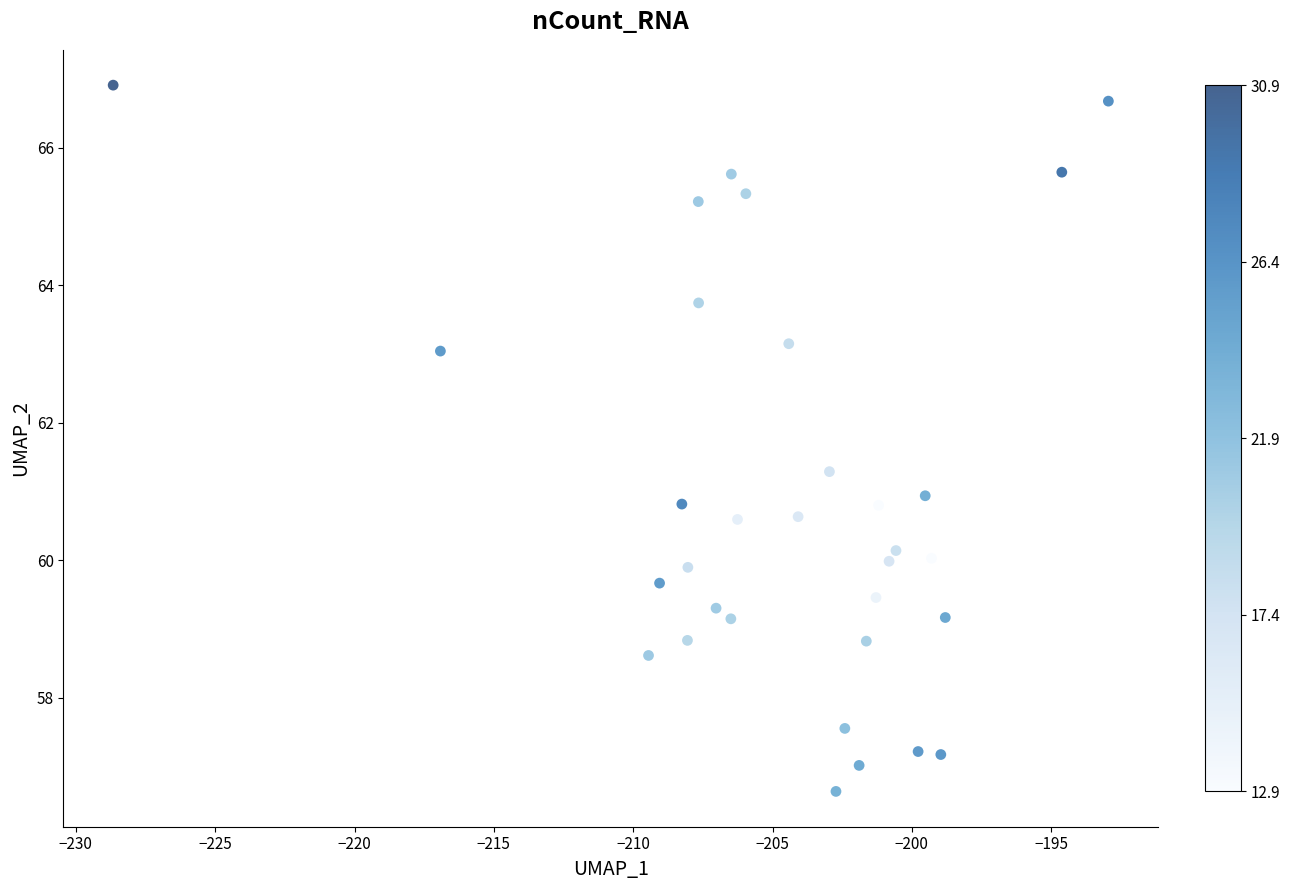

What is the range of X values (max minus min)?

35.7